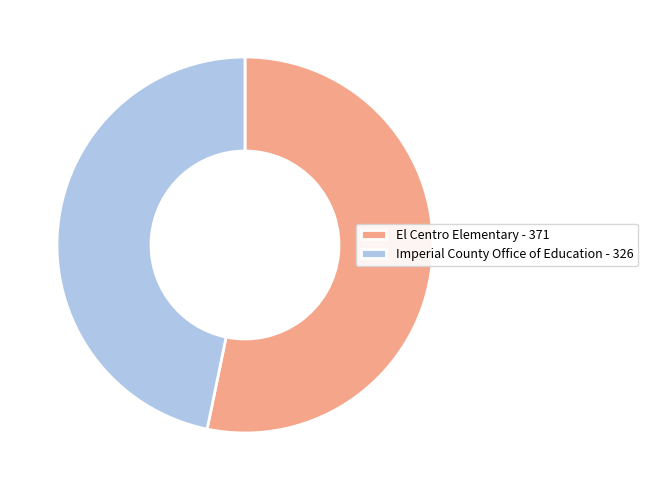

The Imperial County Office of Education - 326 slice represents 35% of the pie. True or false?

False